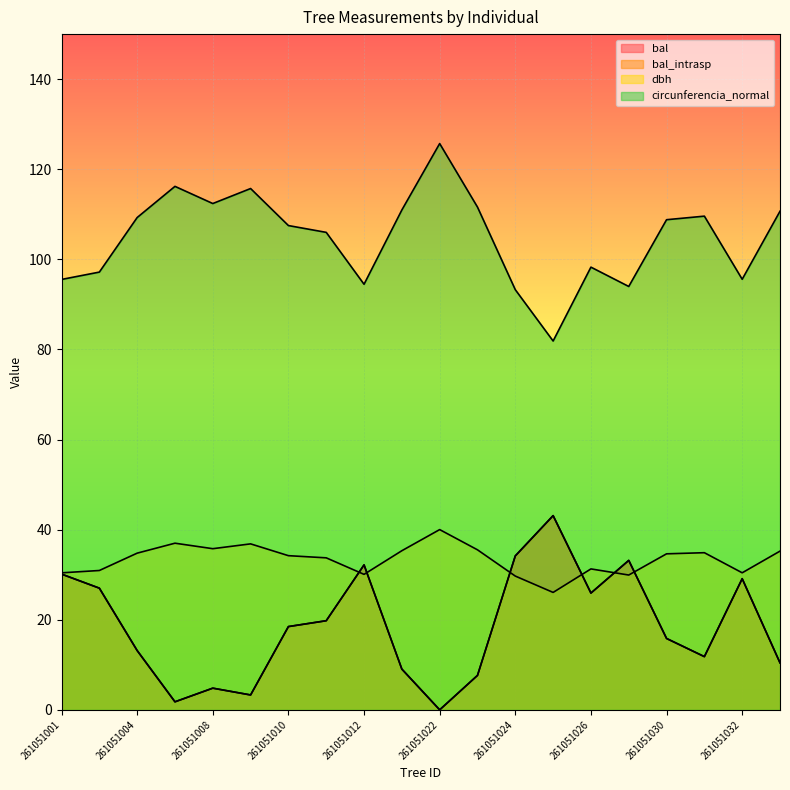

What are all the series names shown in the legend?

bal, bal_intrasp, dbh, circunferencia_normal